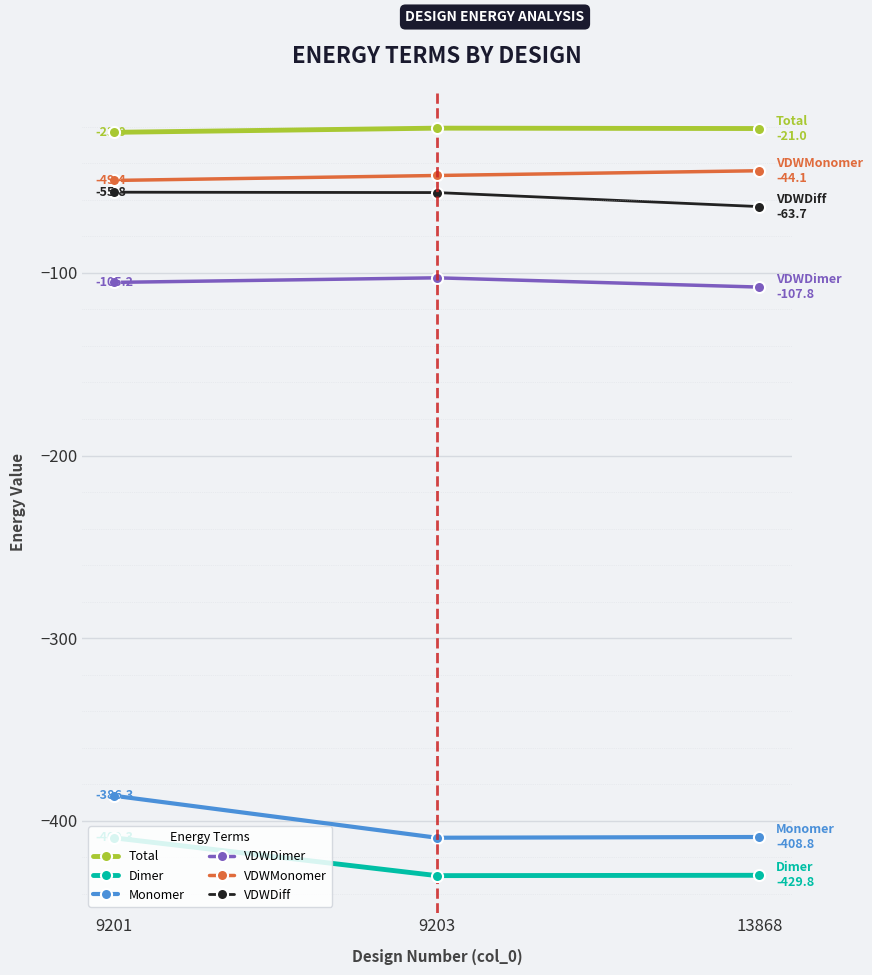

What are all the series names shown in the legend?

Total, Dimer, Monomer, VDWDimer, VDWMonomer, VDWDiff